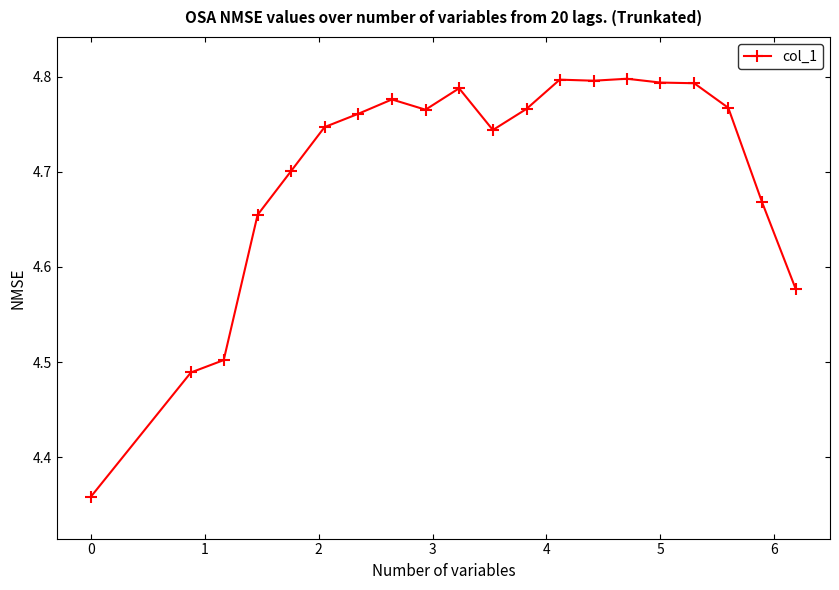

What is the sum of all values?

94.0